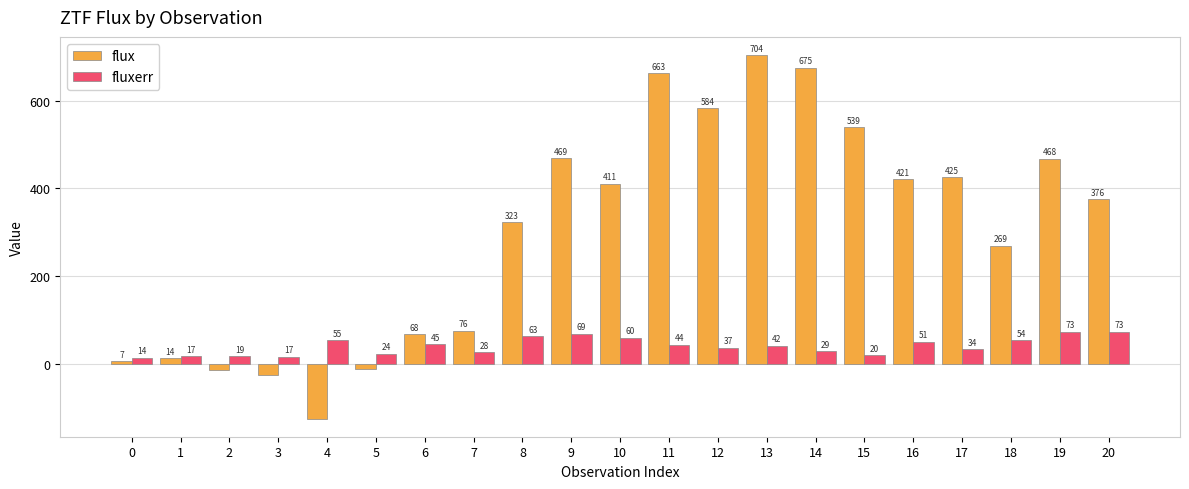

Where does the flux series first go above 375?

9